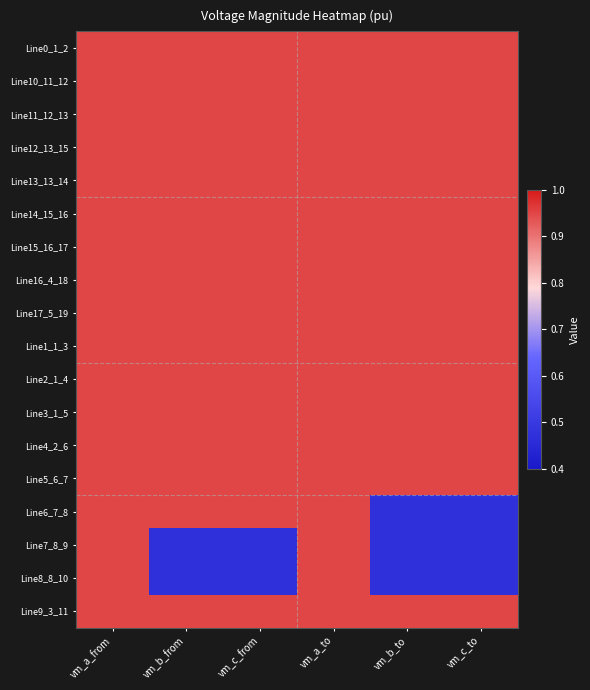

At which category is the sum across all series the highest?

vm_a_to